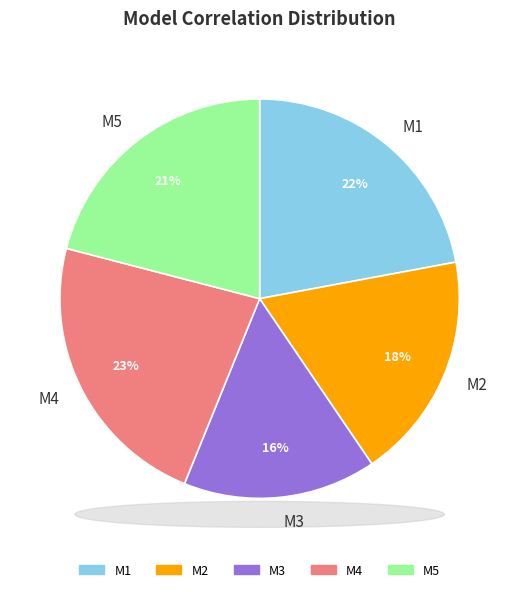

Count the number of slices in the pie.

5